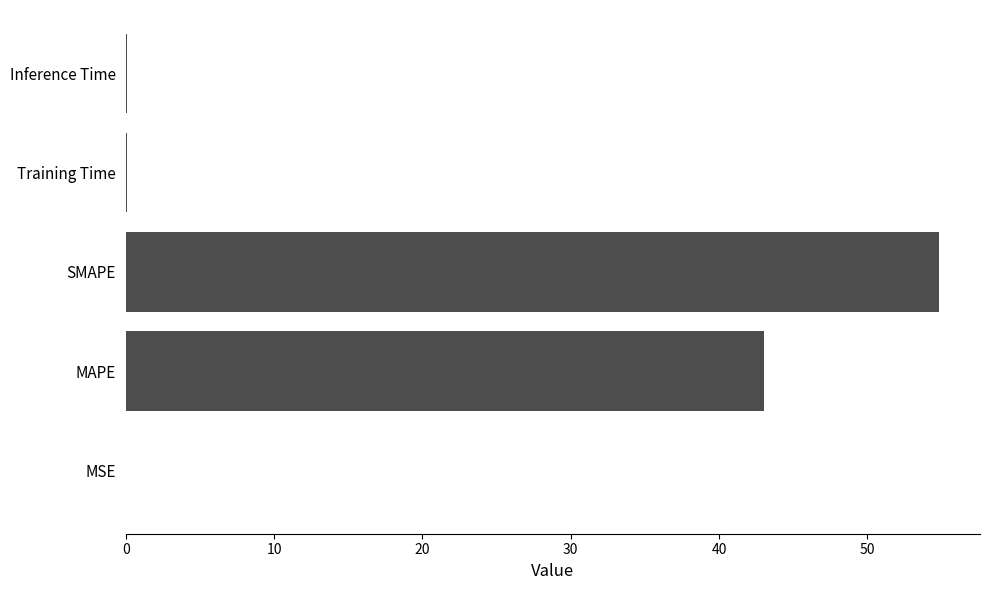

The chart shows a value of 77.0 at SMAPE. True or false?

False